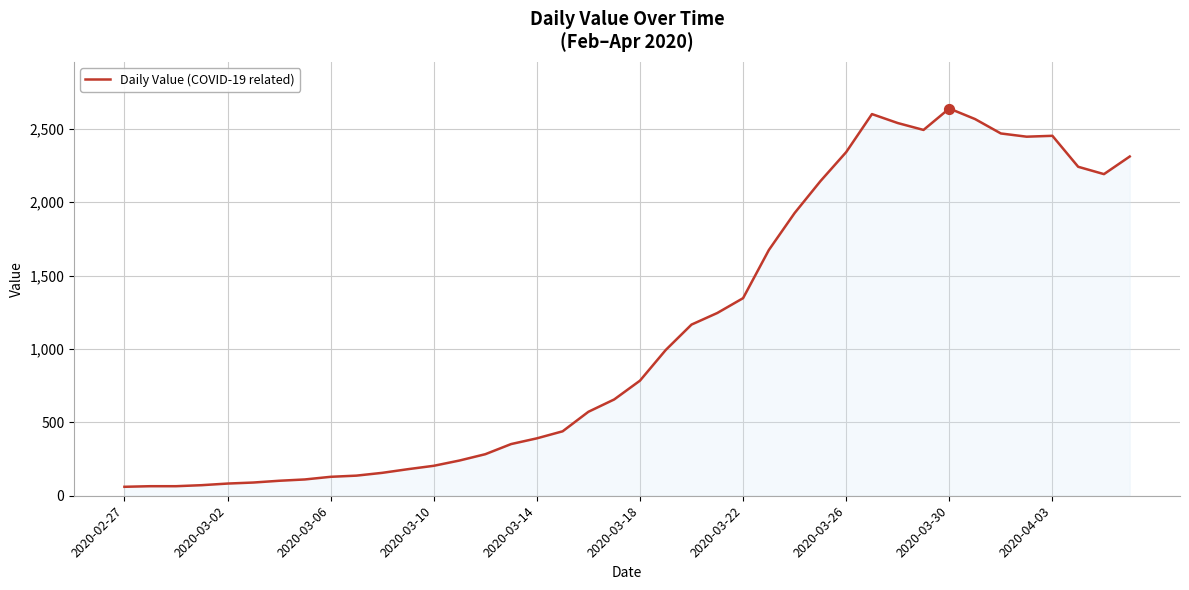

What is the smallest value displayed?

61